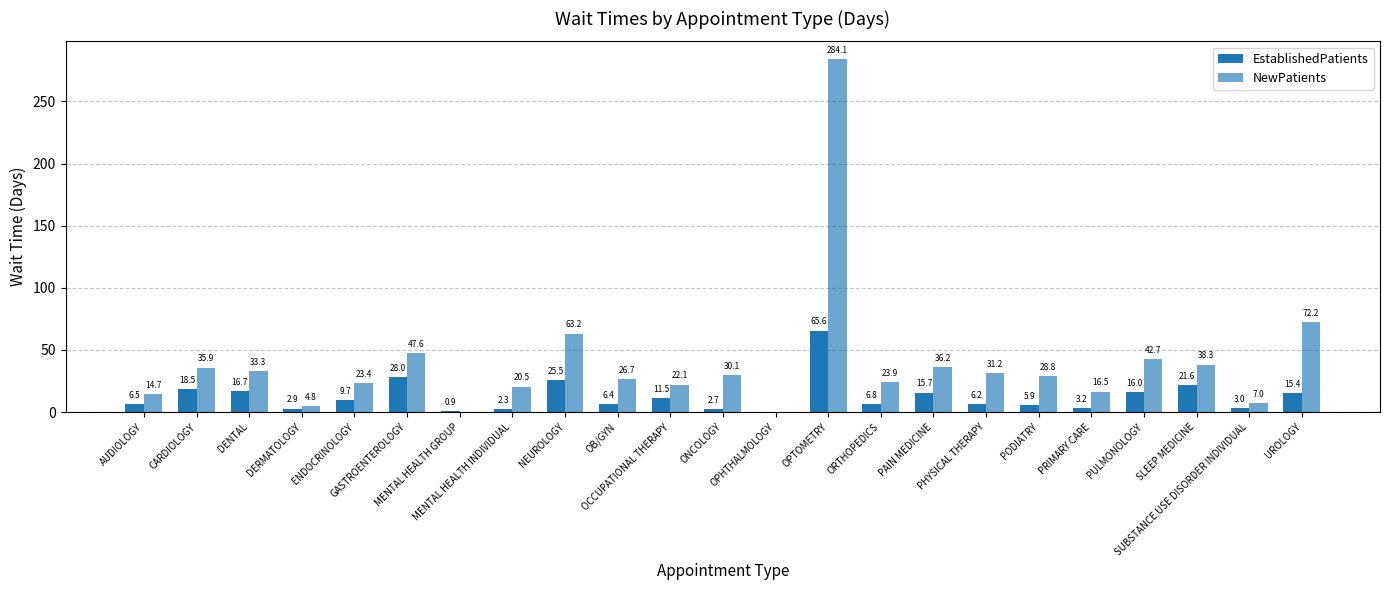

How many groups of bars are there?

23